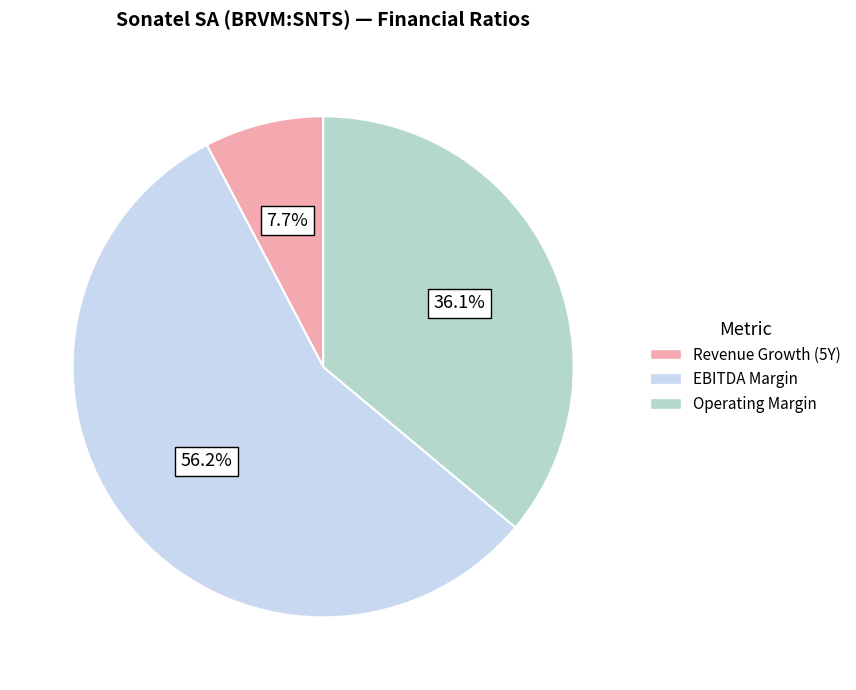

Is there any slice that represents more than half of the pie?

Yes